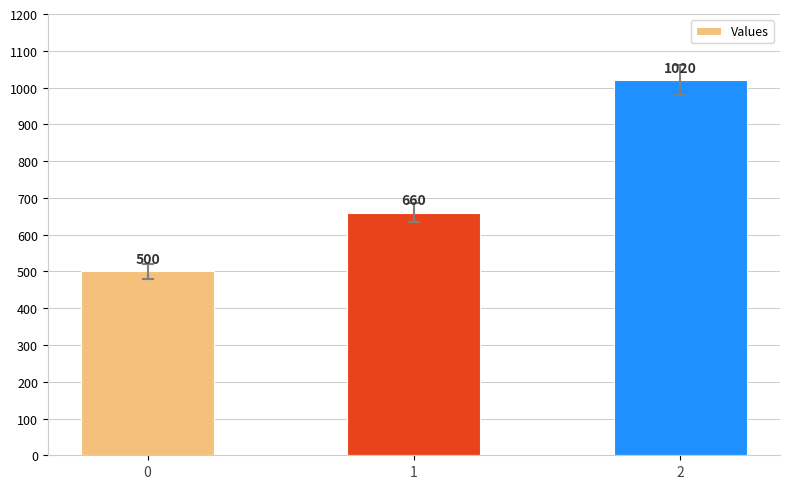

How many bars are there in total?

3